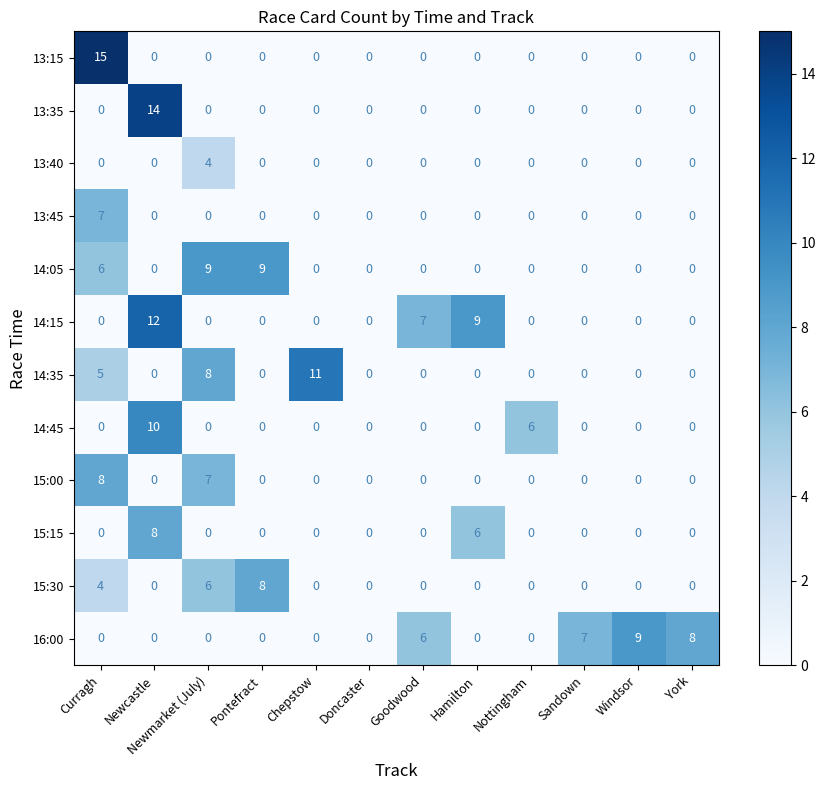

What is the difference between the maximum and minimum values in the 15:00 series?

8